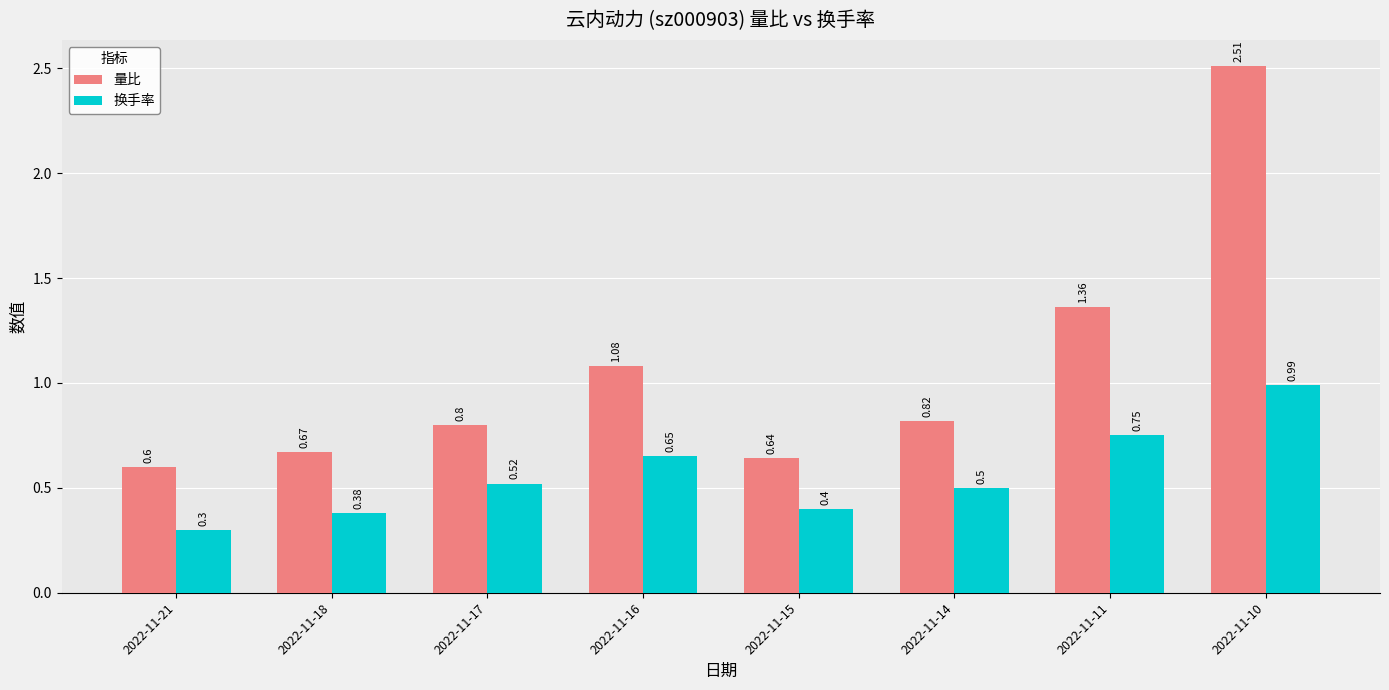

How many groups of bars are there?

8